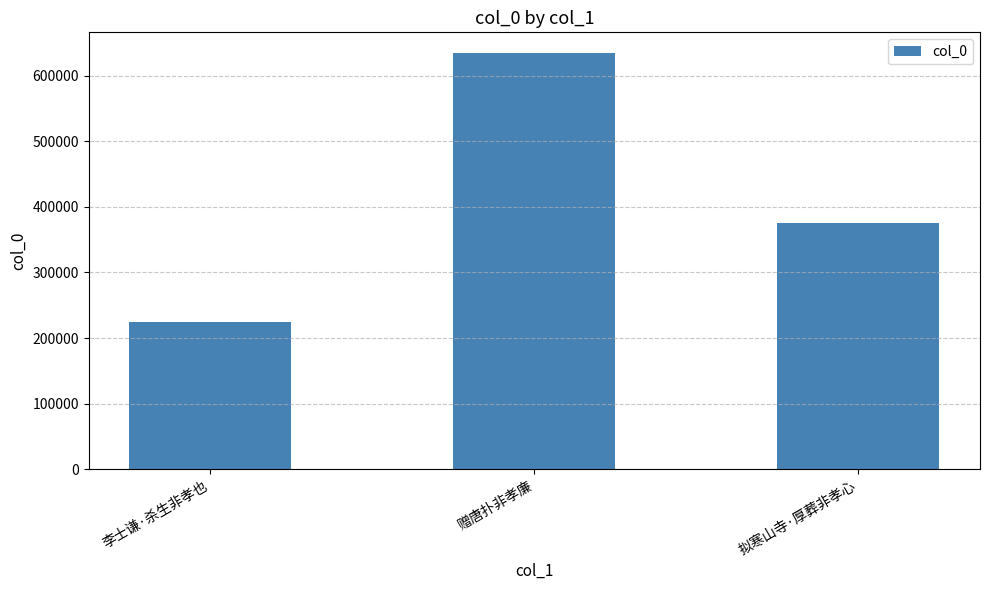

Is it true that the value at 李士谦·杀生非孝也 is 306699?

False